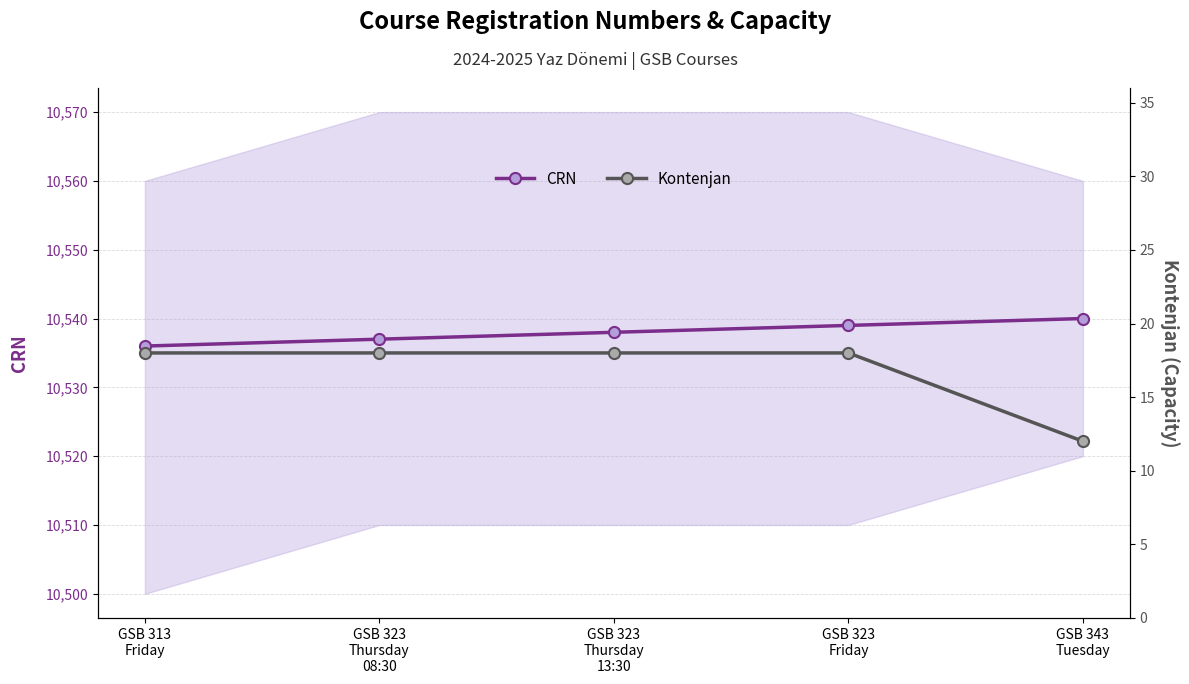

Rank the categories by CRN value from highest to lowest.

GSB 343
Tuesday, GSB 323
Friday, GSB 323
Thursday
13:30, GSB 323
Thursday
08:30, GSB 313
Friday